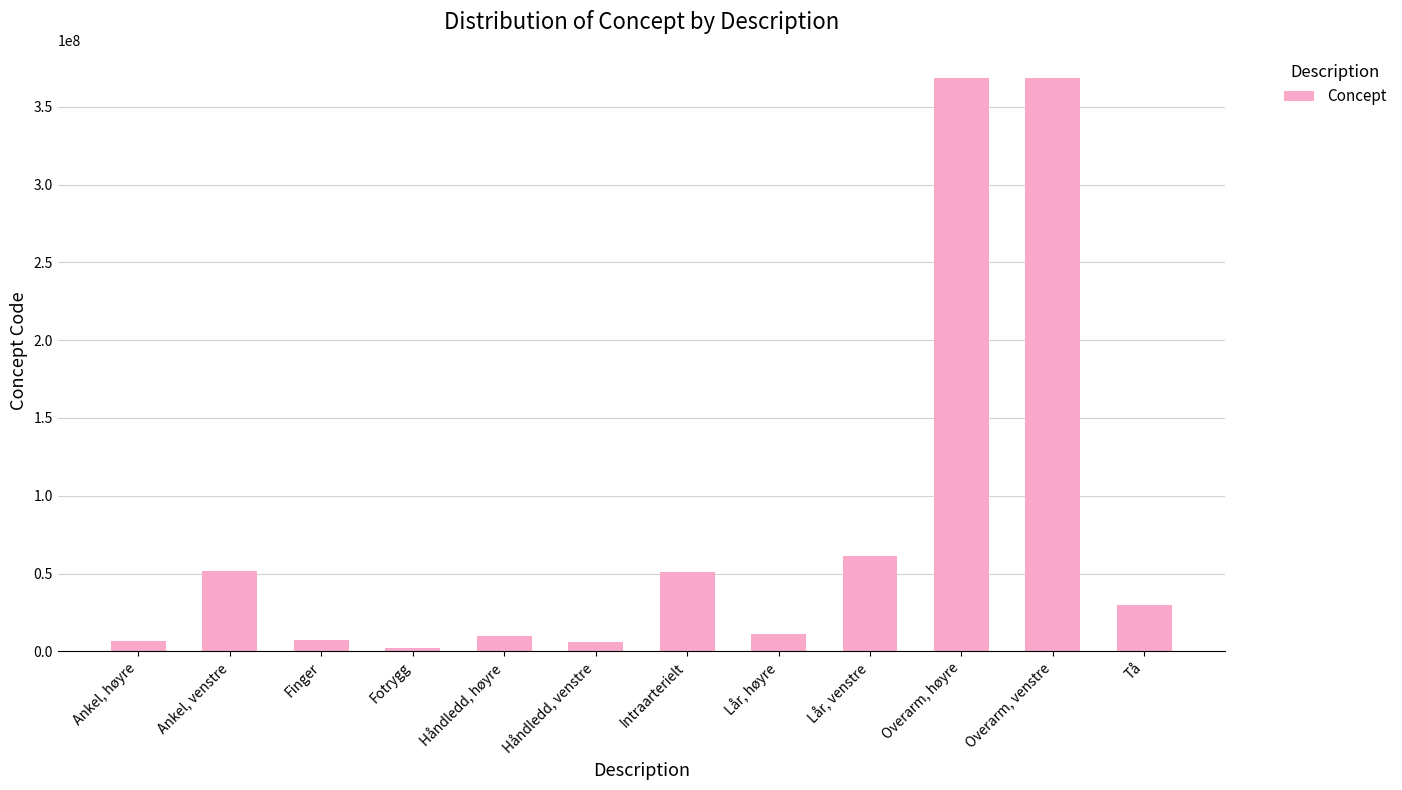

Which label corresponds to the smallest value in the chart?

Fotrygg